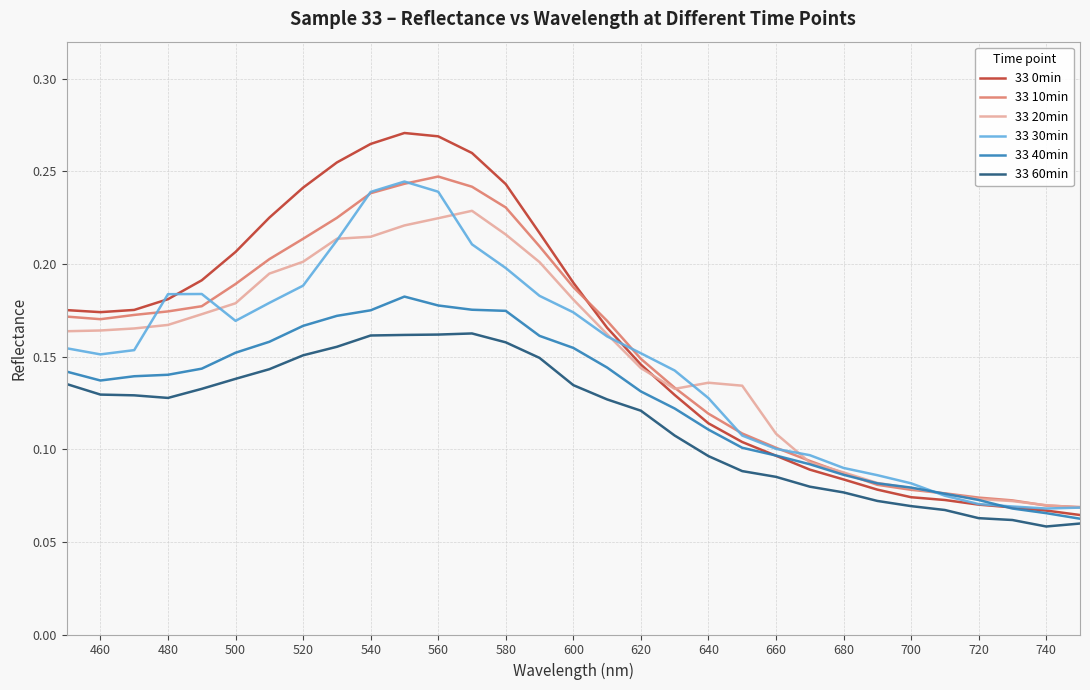

True or false: 33 10min and 33 60min intersect in this chart.

False